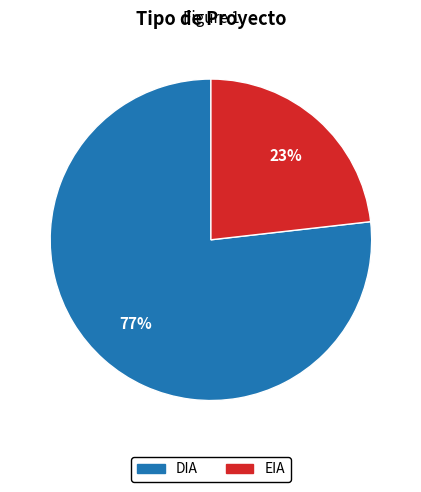

To the nearest percent, what is the difference between the largest and smallest slice percentages?

54%